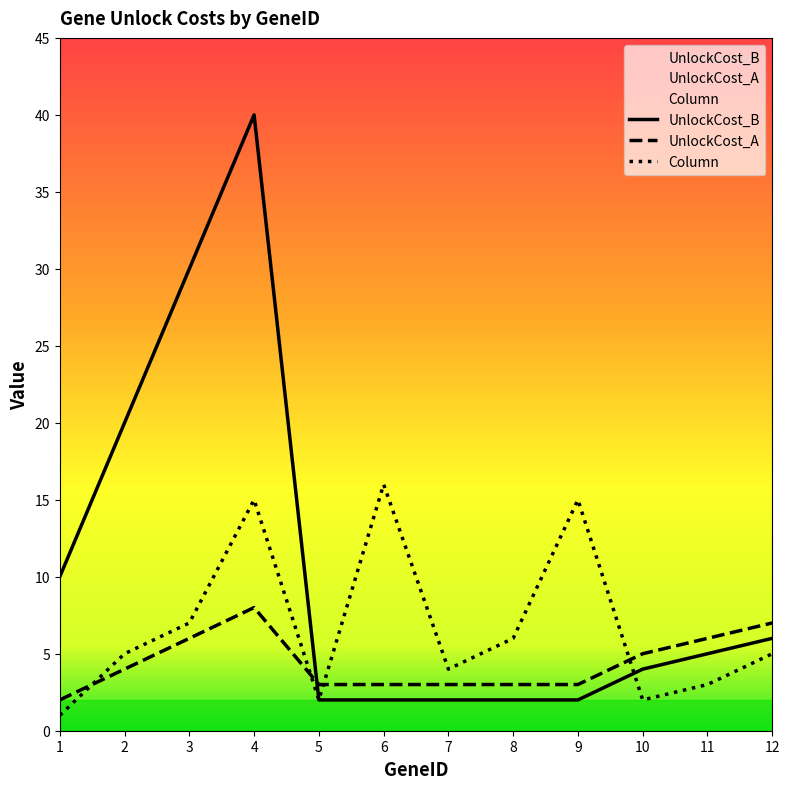

Rank the categories by UnlockCost_A value from highest to lowest.

4, 12, 3, 11, 10, 2, 5, 6, 7, 8, 9, 1